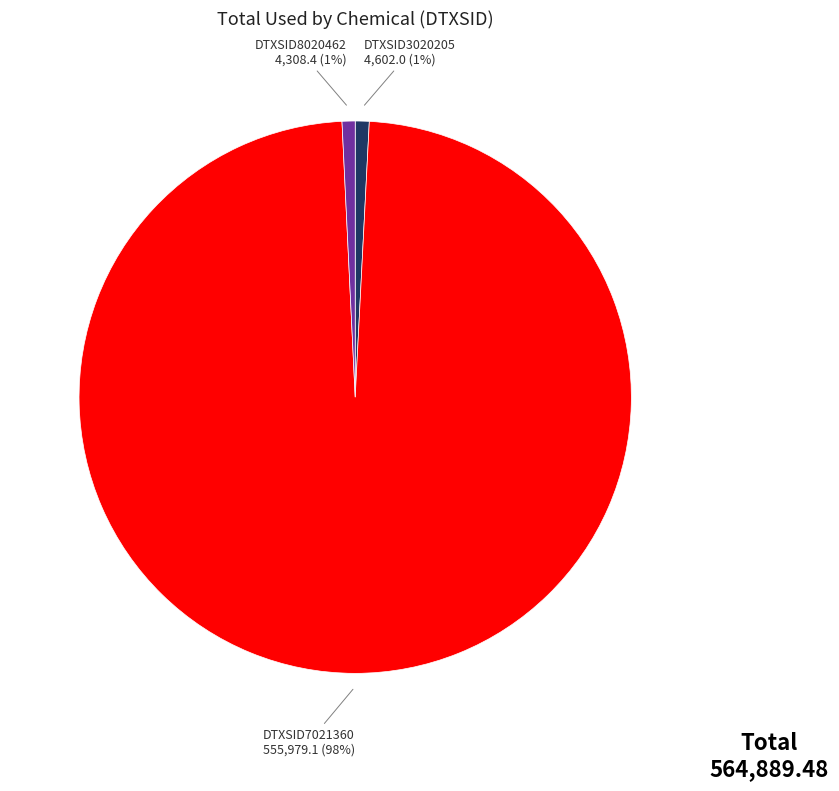

Is it true that DTXSID3020205 is 7% of the pie?

False